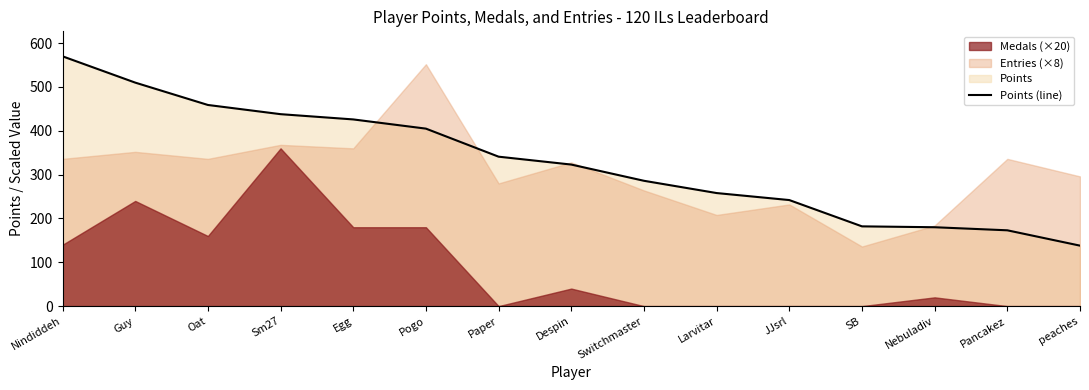

What is the minimum value shown in the chart?

138